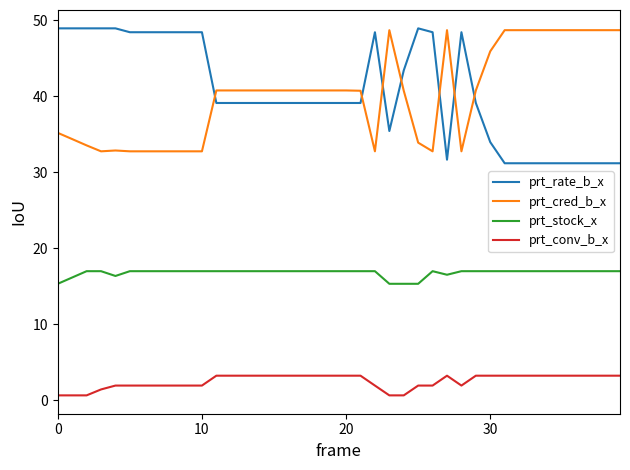

True or false: prt_conv_b_x and prt_stock_x intersect in this chart.

False